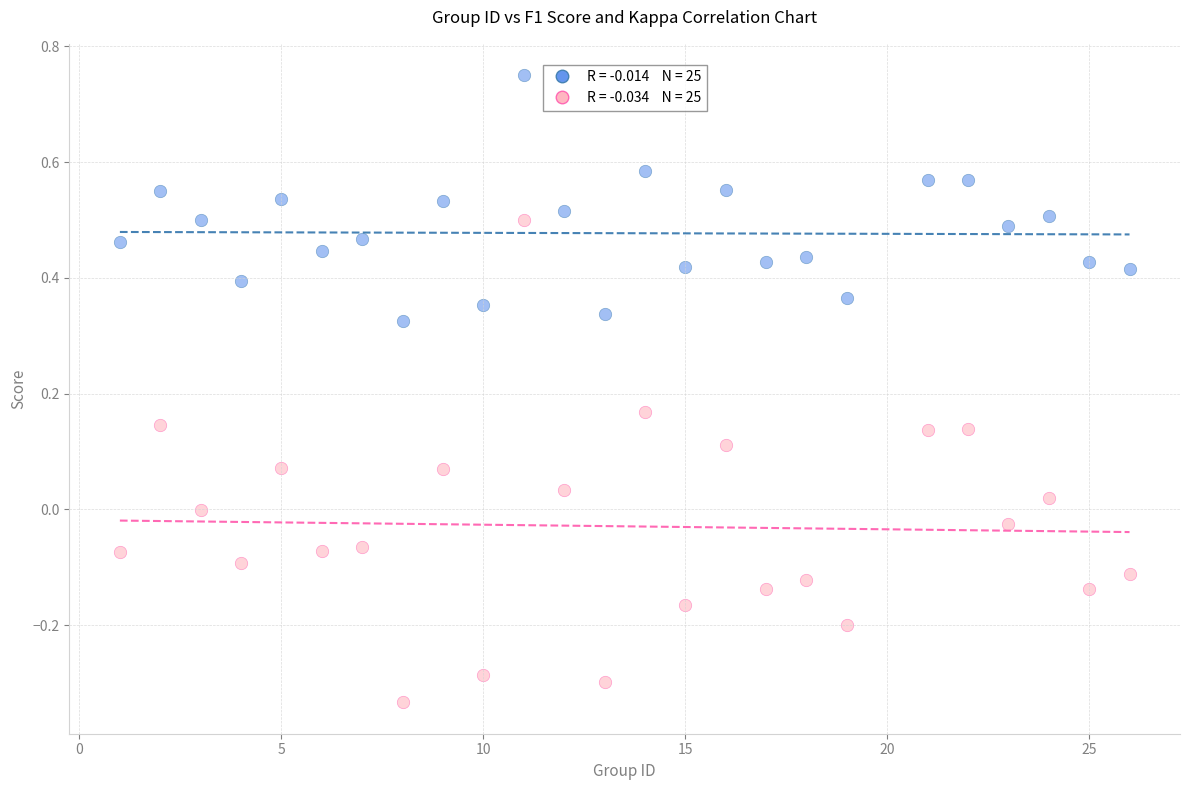

Across all data points, what is the range of X values (max minus min)?

25.0